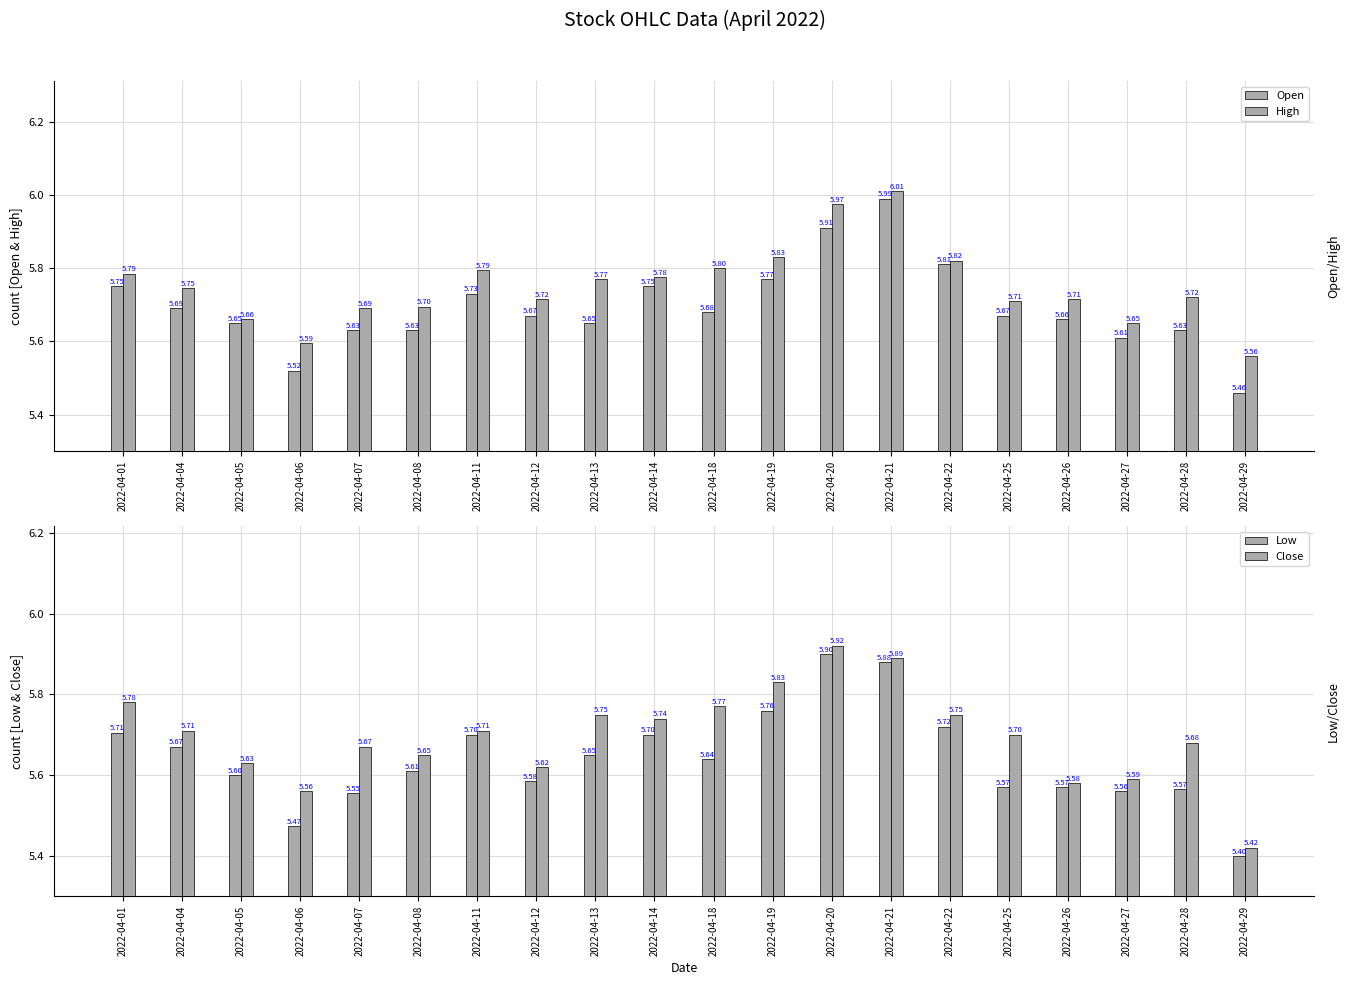

The High series shows 6.0 at 2022-04-20. True or false?

True